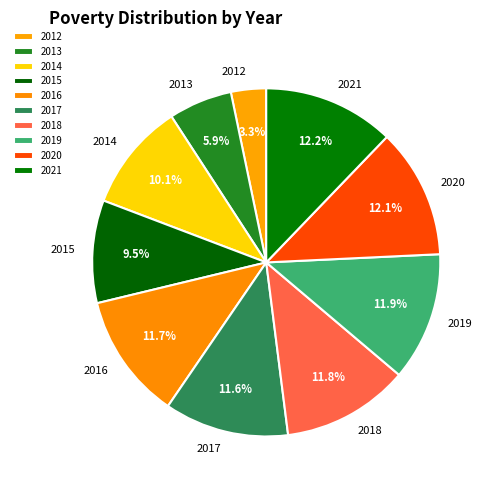

How many segments does this pie chart have?

10